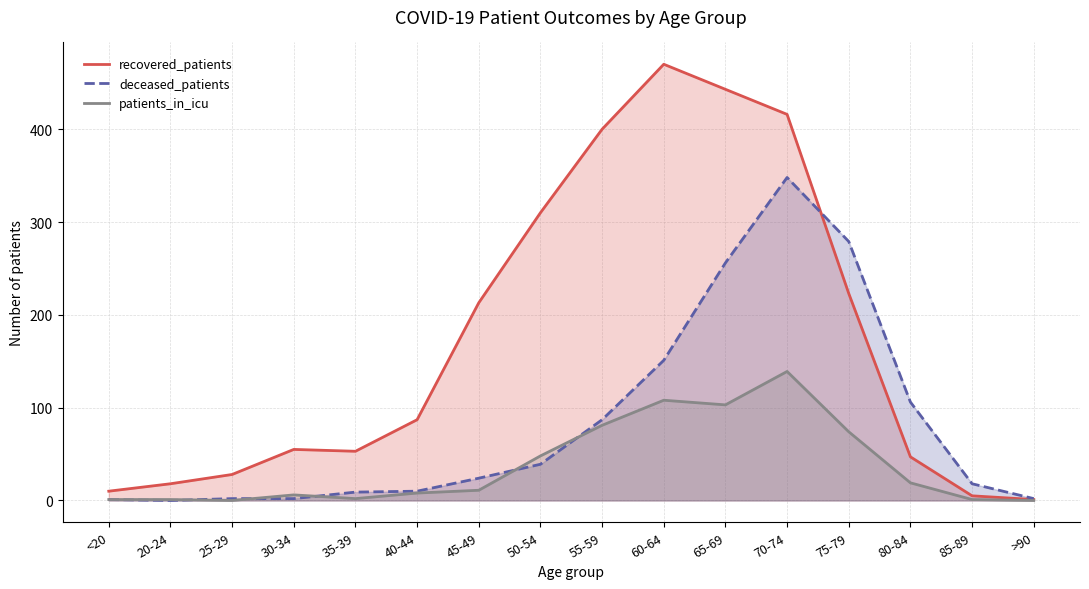

What is the label of the 4th point from the right?

75-79